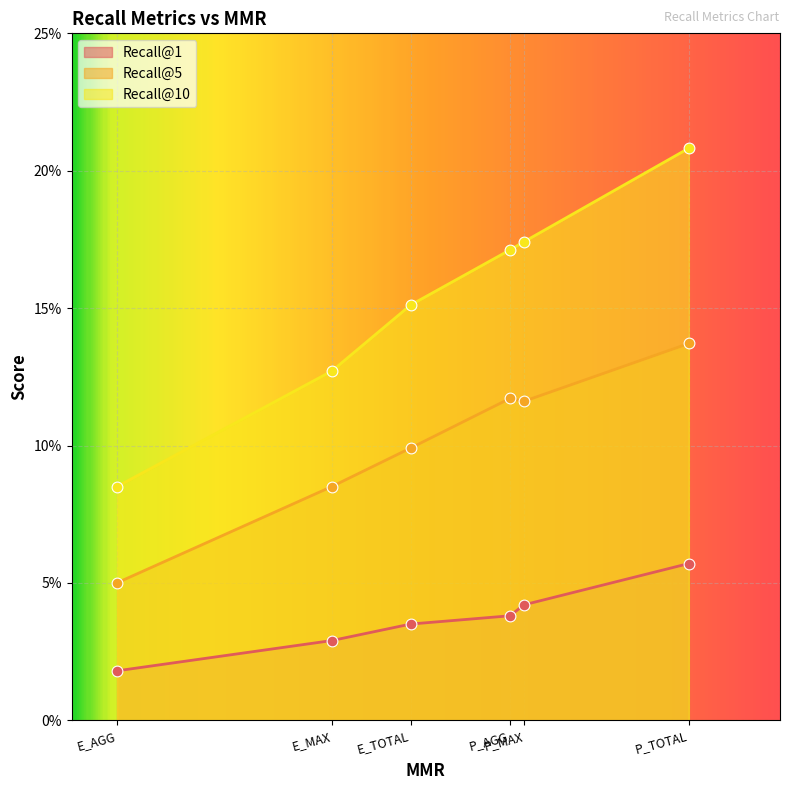

Which series has the largest total across all categories?

Recall@10